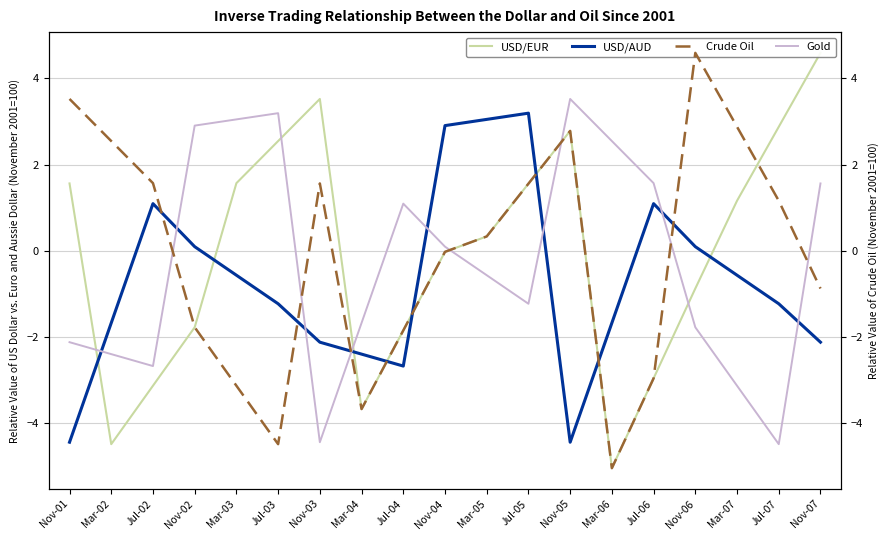

Which category has the lowest value in the Crude Oil series?

Mar-06